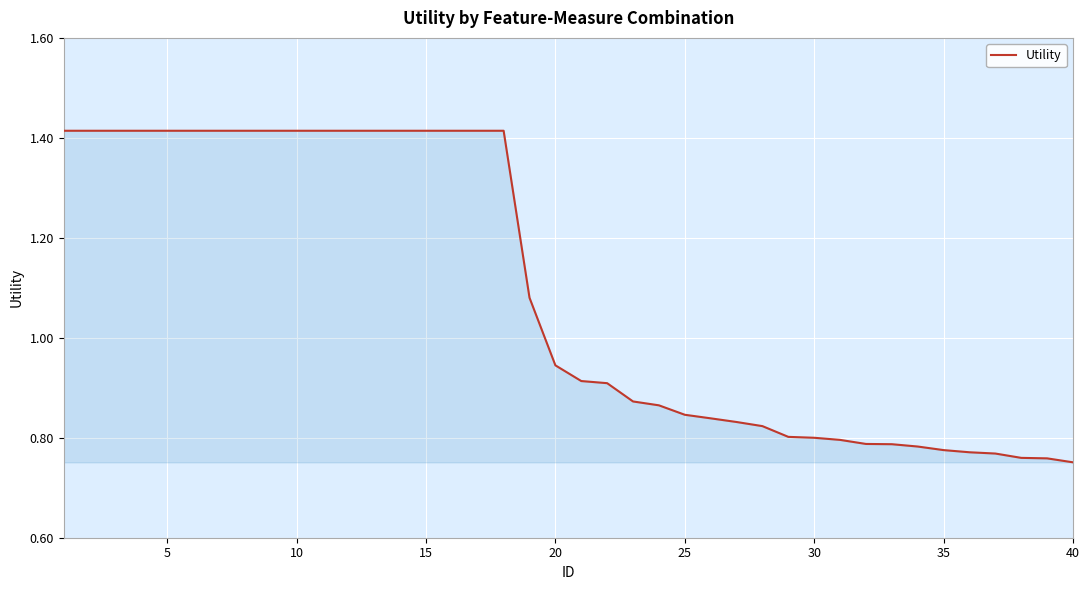

What is the difference between the maximum and minimum values?

0.7